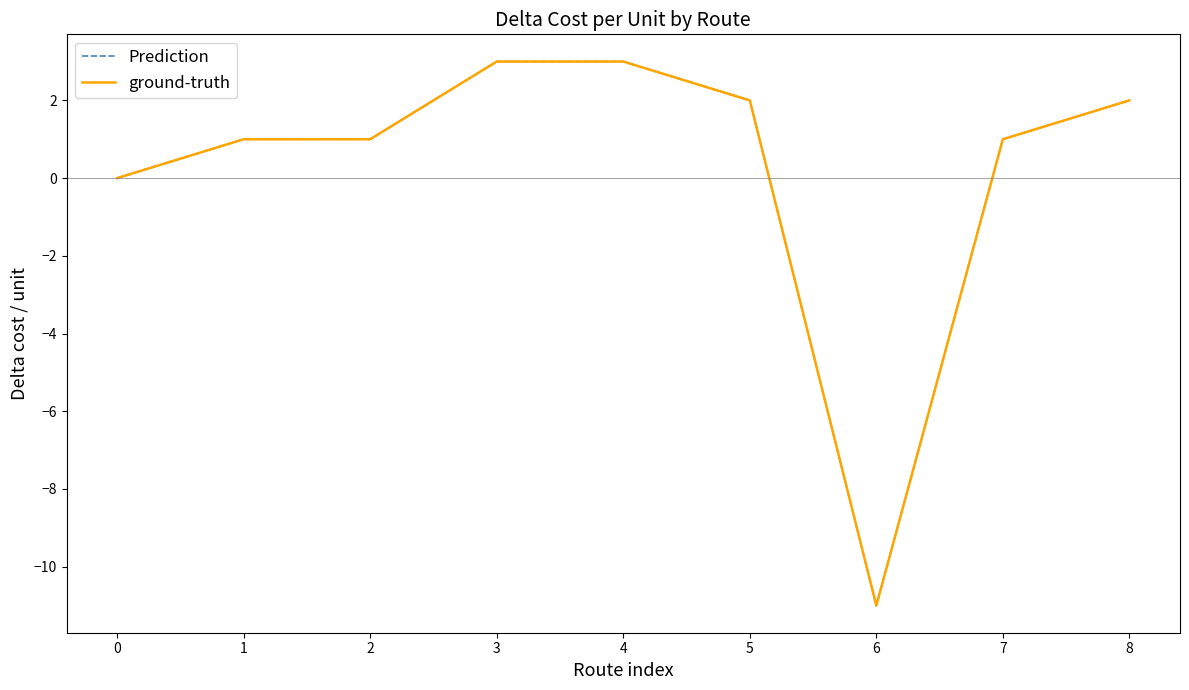

How many lines are shown in the chart?

2